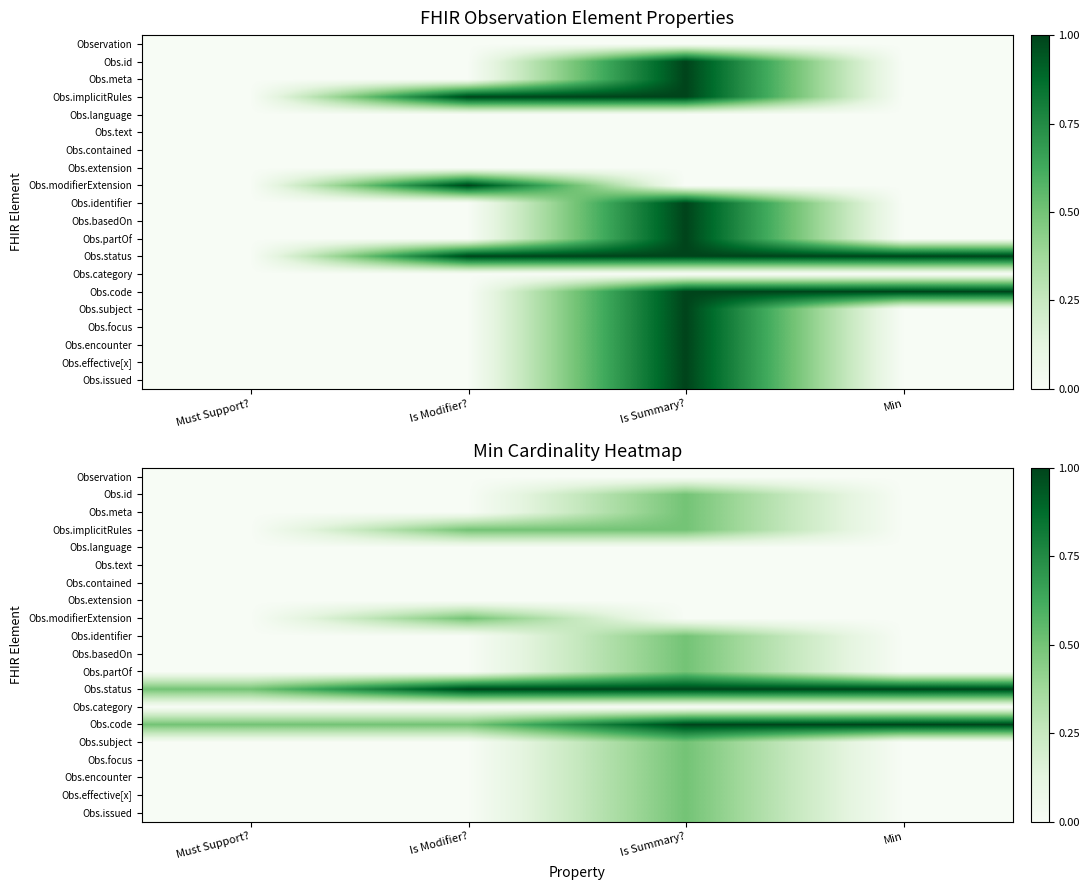

What is the difference between the maximum and second lowest values in the Obs.issued series?

0.5